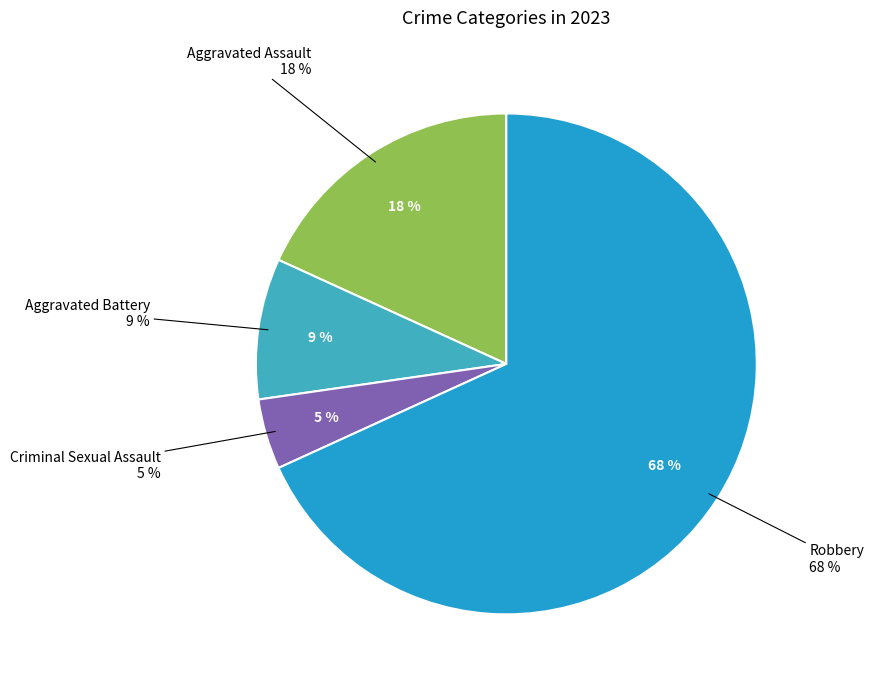

Is Criminal Sexual Assault the majority of the pie?

No